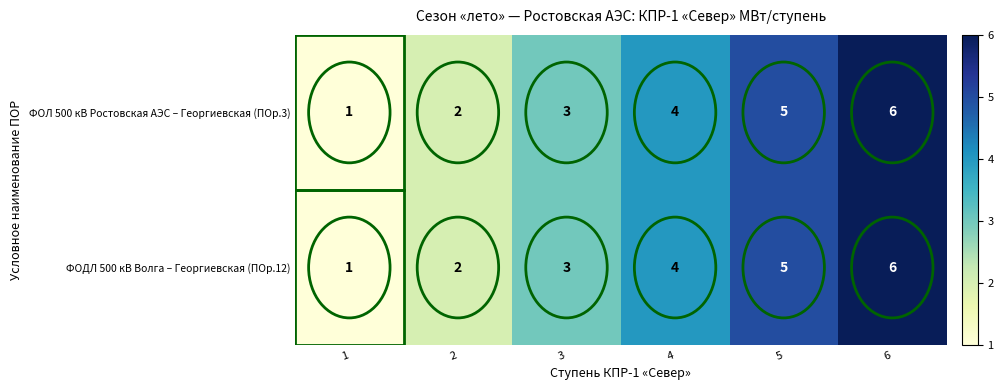

How many series are shown in this chart?

2